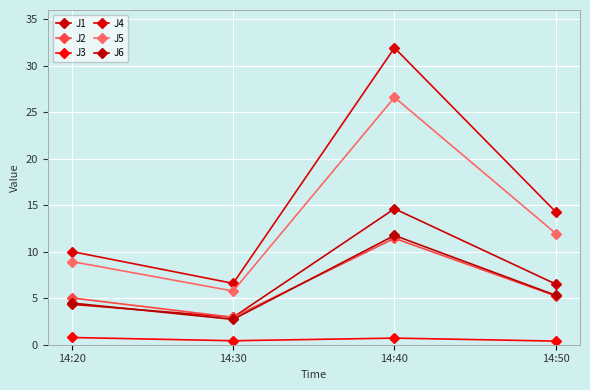

True or false: J4 has a value of 14.3 at 14:50.

True